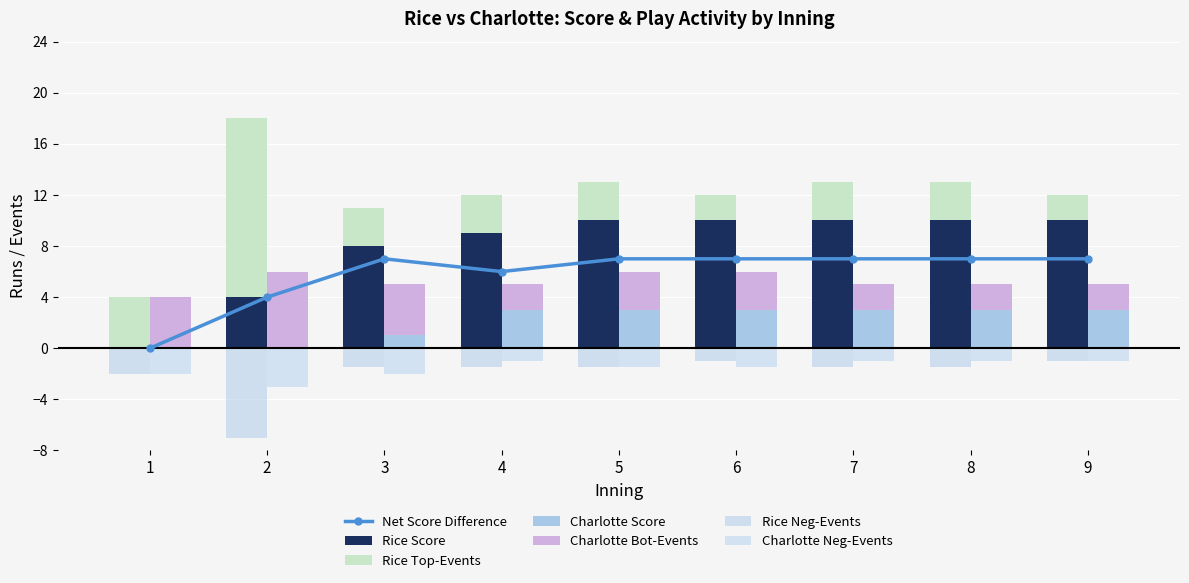

At how many categories does at least one series exceed 6?

8